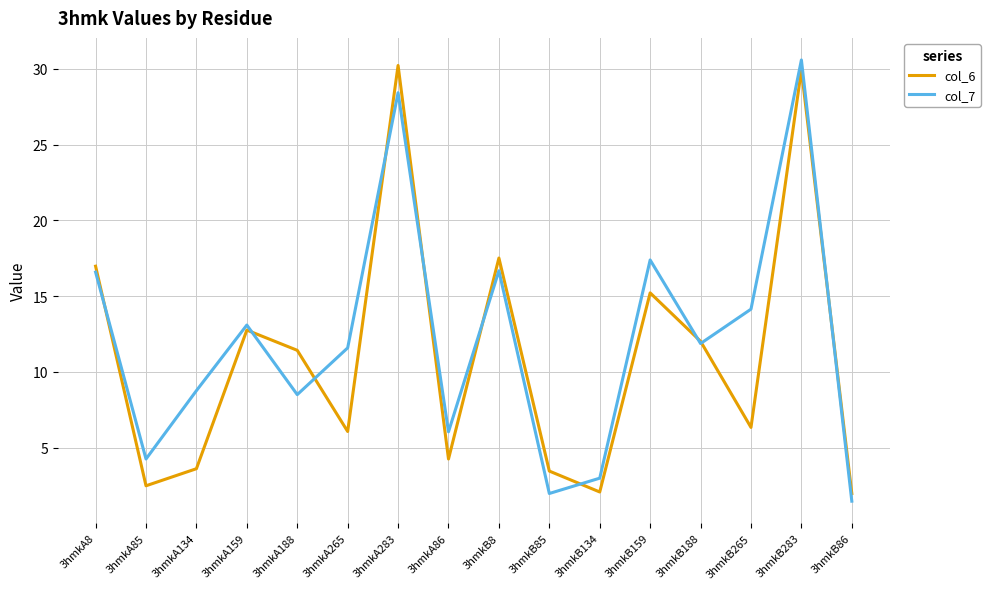

At which category is the sum across all series the highest?

3hmkB283